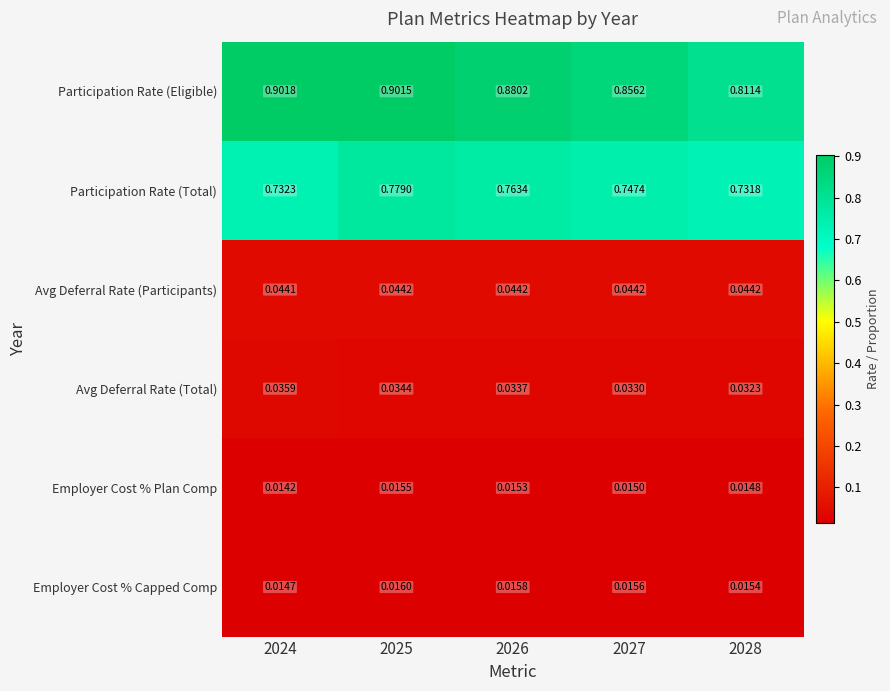

At how many categories does at least one series exceed 0?

5